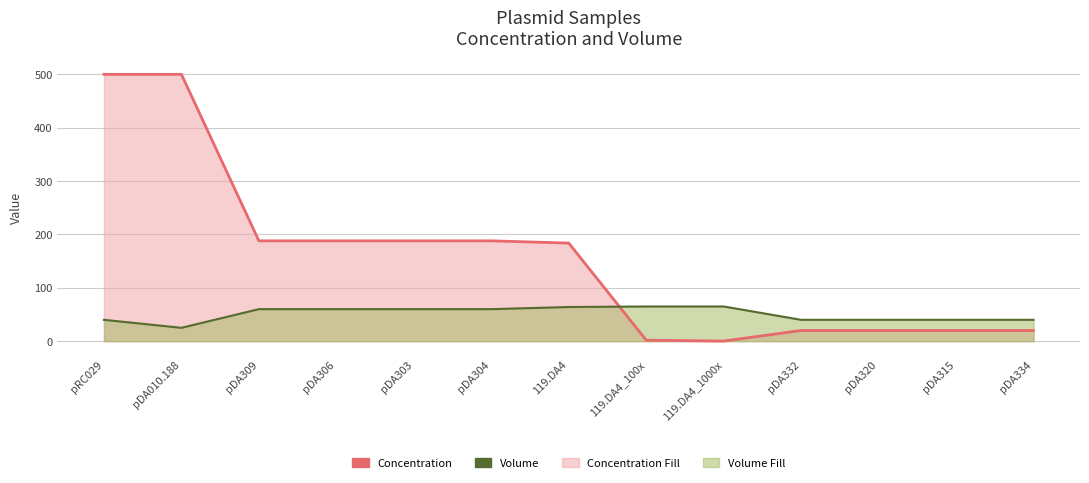

How many data points in Concentration are above 183?

7